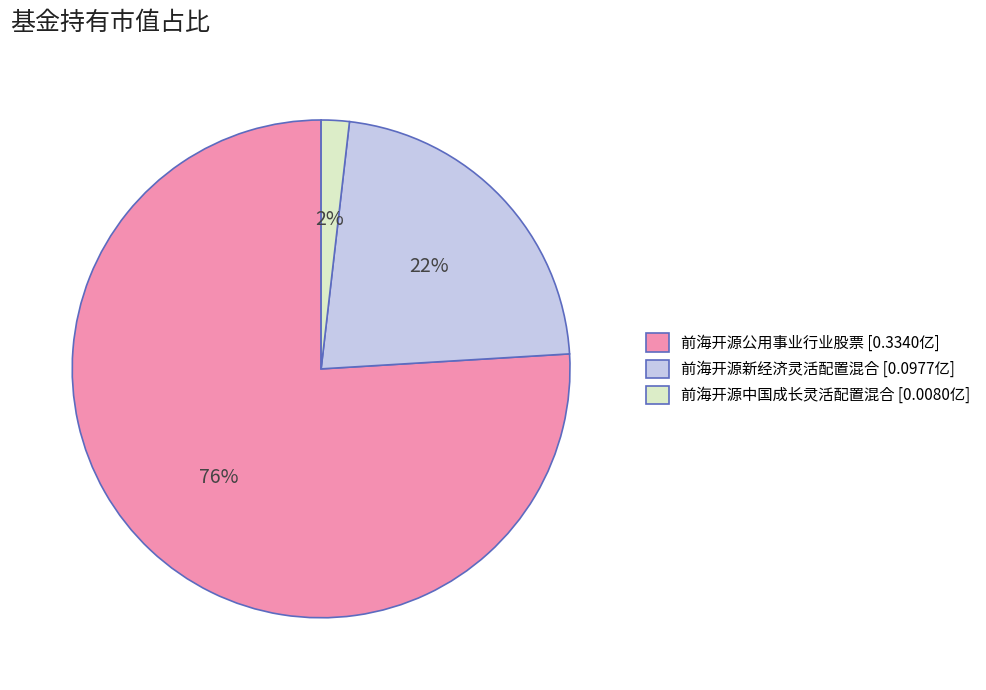

Does 前海开源公用事业行业股票 account for over 50% of the chart?

Yes